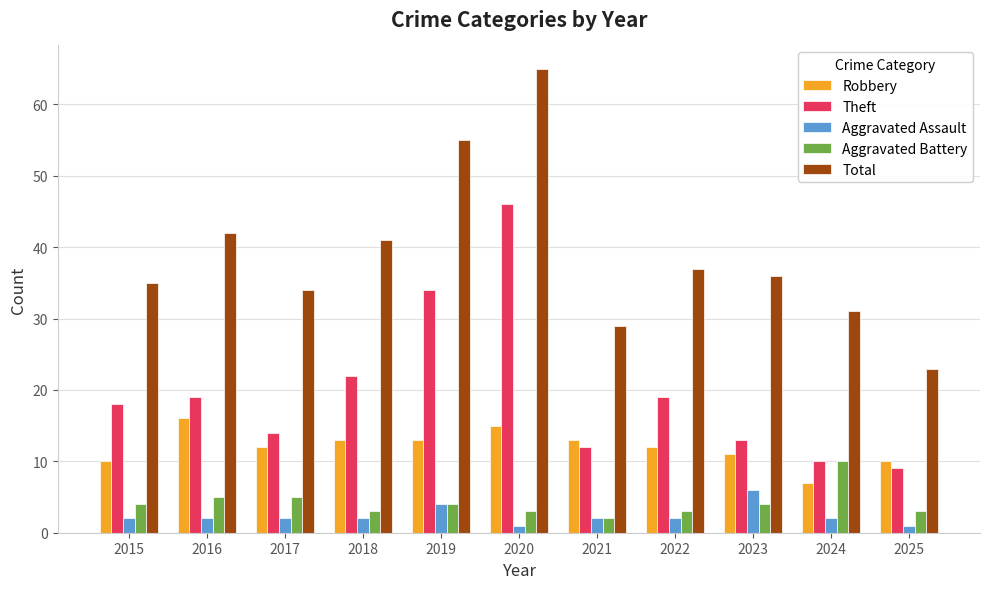

Reading left to right, transcribe all the data shown in this chart.

Robbery: 2015=10	2016=16	2017=12	2018=13	2019=13	2020=15	2021=13	2022=12	2023=11	2024=7	2025=10
Theft: 2015=18	2016=19	2017=14	2018=22	2019=34	2020=46	2021=12	2022=19	2023=13	2024=10	2025=9
Aggravated Assault: 2015=2	2016=2	2017=2	2018=2	2019=4	2020=1	2021=2	2022=2	2023=6	2024=2	2025=1
Aggravated Battery: 2015=4	2016=5	2017=5	2018=3	2019=4	2020=3	2021=2	2022=3	2023=4	2024=10	2025=3
Total: 2015=35	2016=42	2017=34	2018=41	2019=55	2020=65	2021=29	2022=37	2023=36	2024=31	2025=23